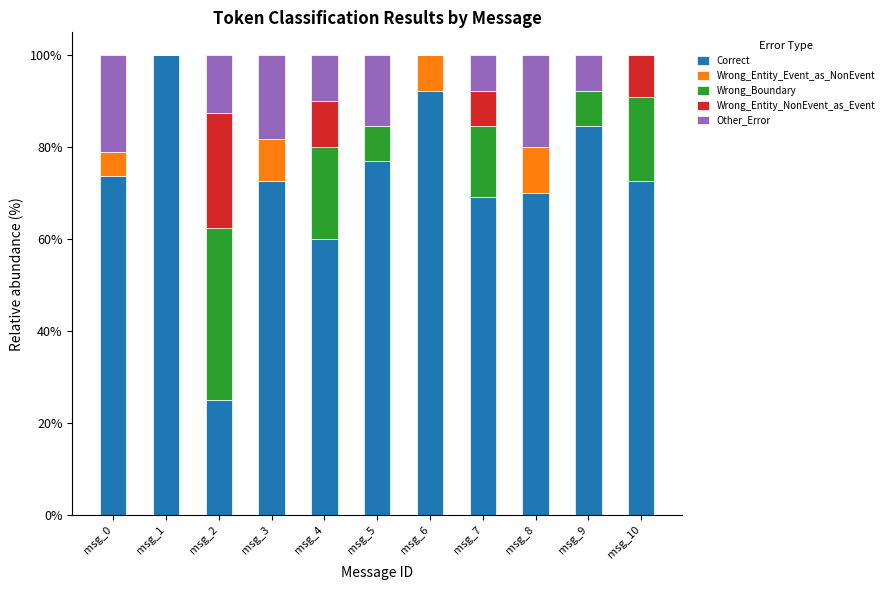

The Correct series shows 117.0 at msg_7. True or false?

False